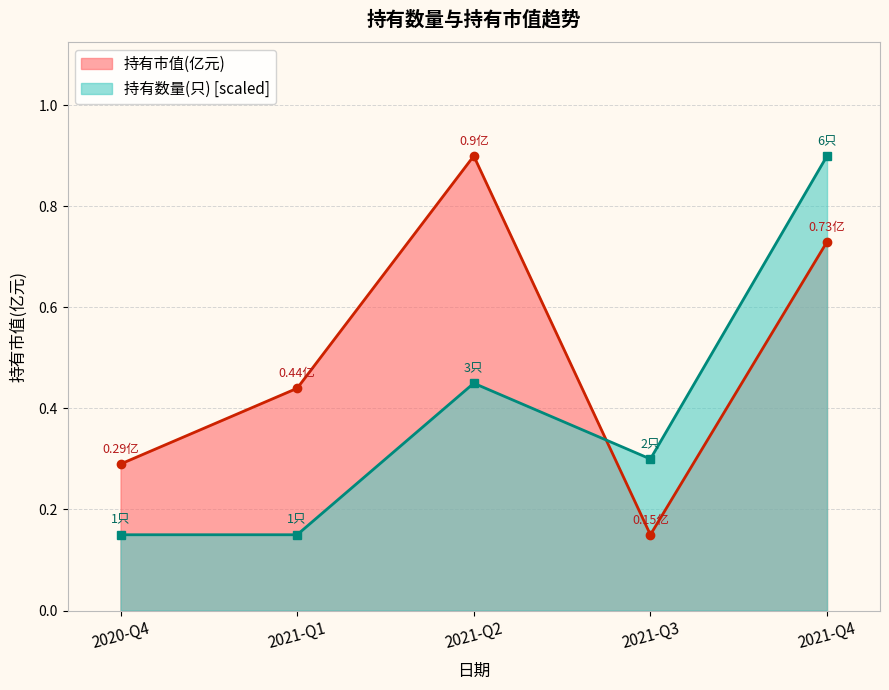

What is the value of the 持有数量(只) point at the 1st from the left?

0.1